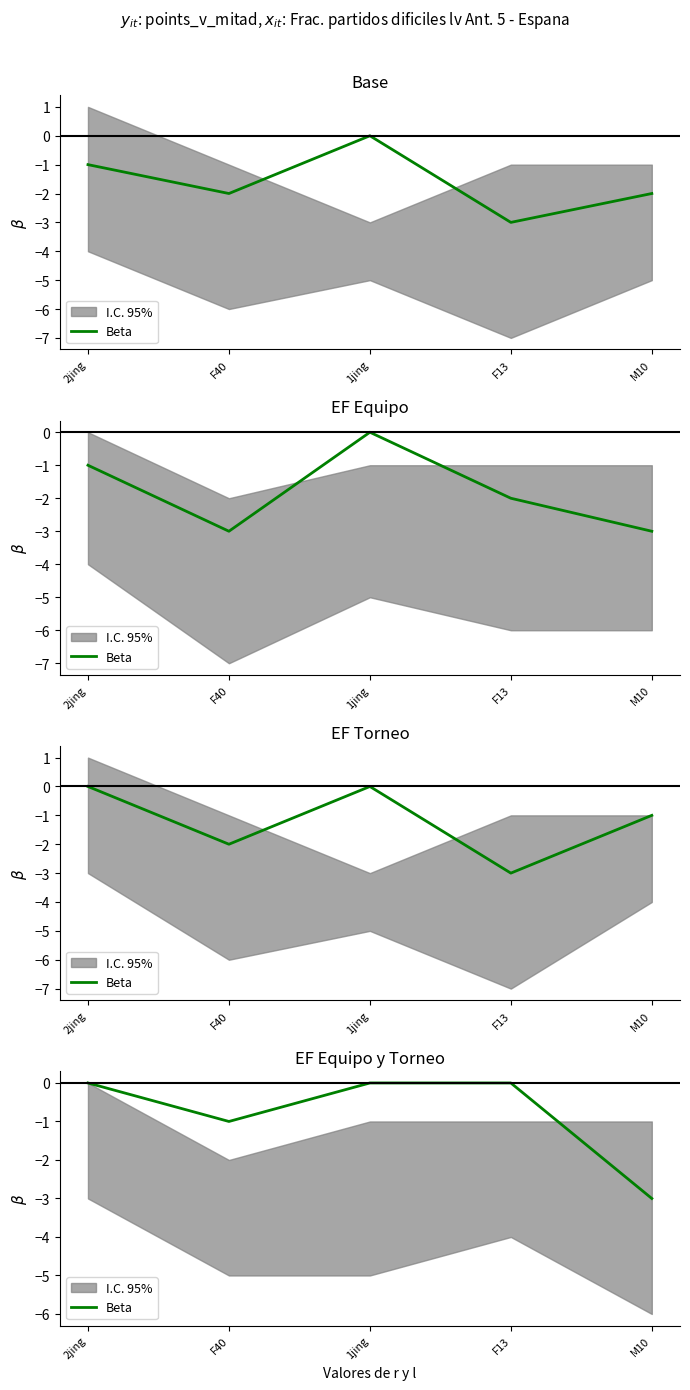

What is the difference between the maximum and second lowest values?

1